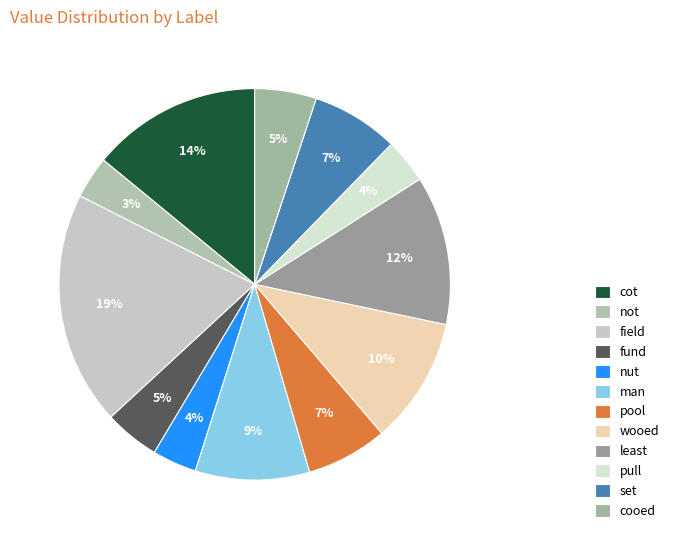

What percentage is the cot slice, to the nearest percent?

14%